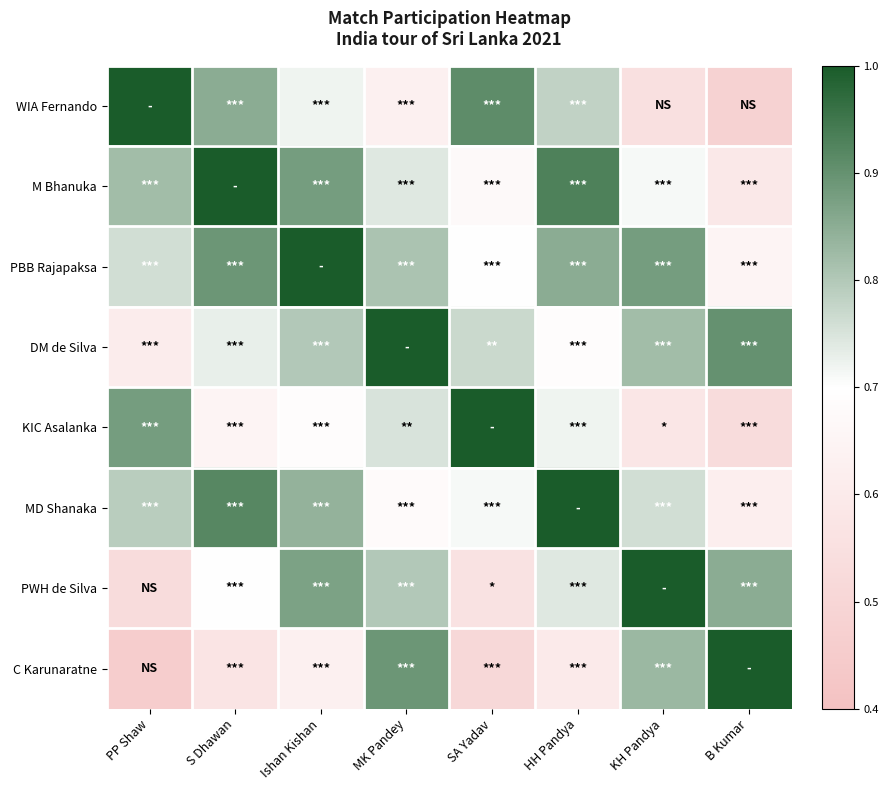

What is the spread (max minus min) of values at MK Pandey?

0.4